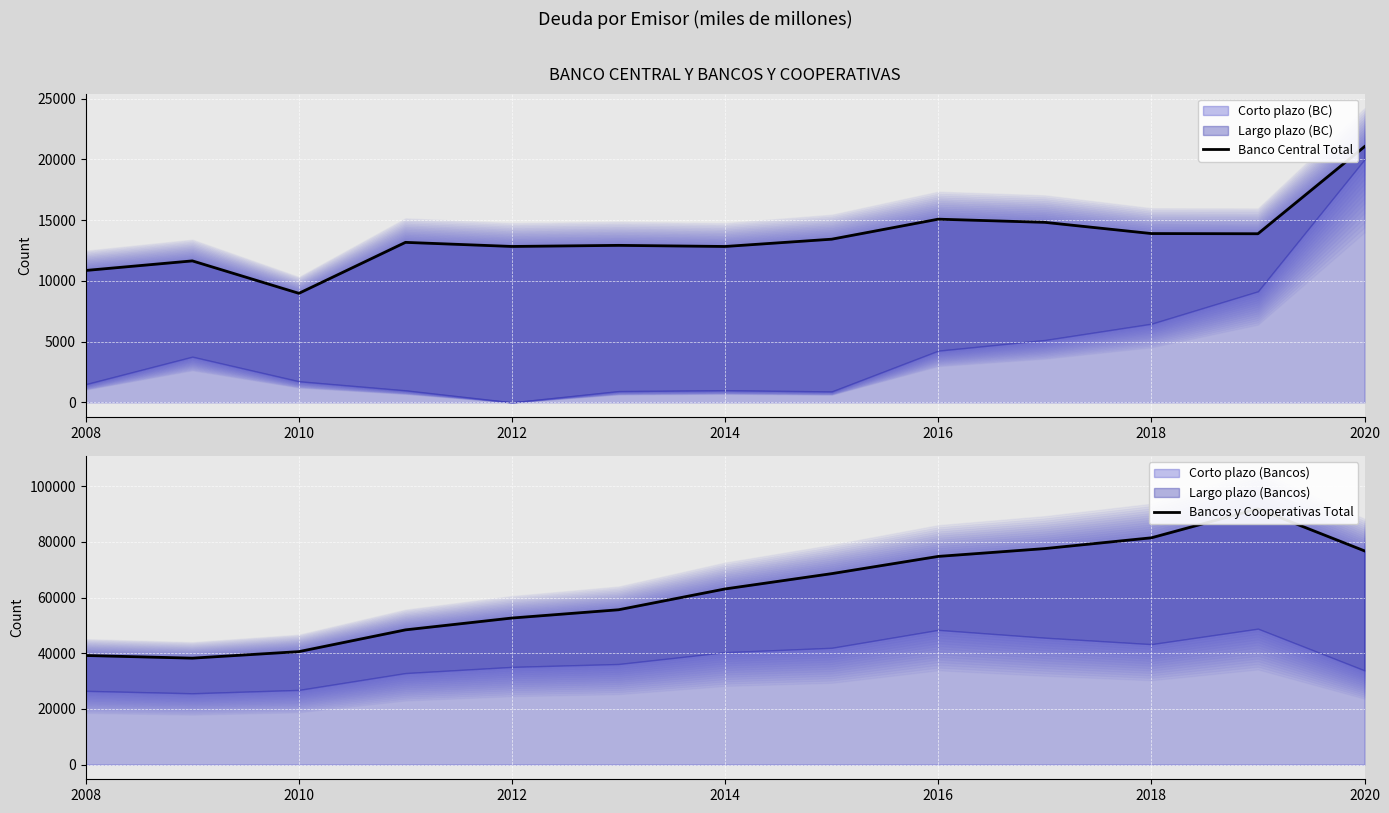

How many data points in Bancos y Cooperativas Total are less than 63099?

6